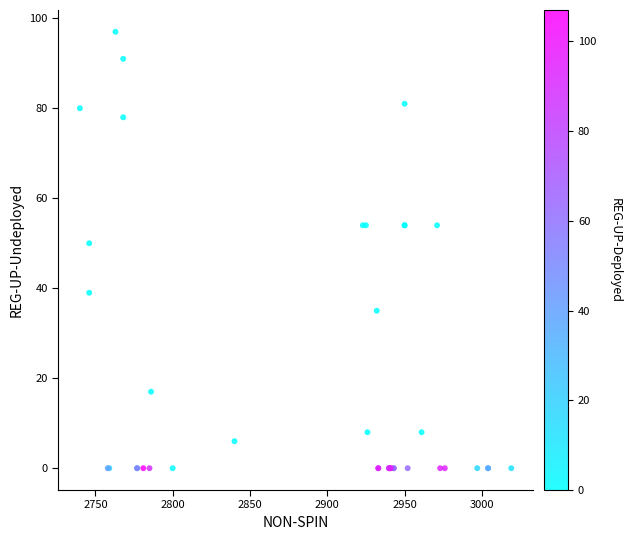

What Y value in the scatter plot is closest to 48?

50